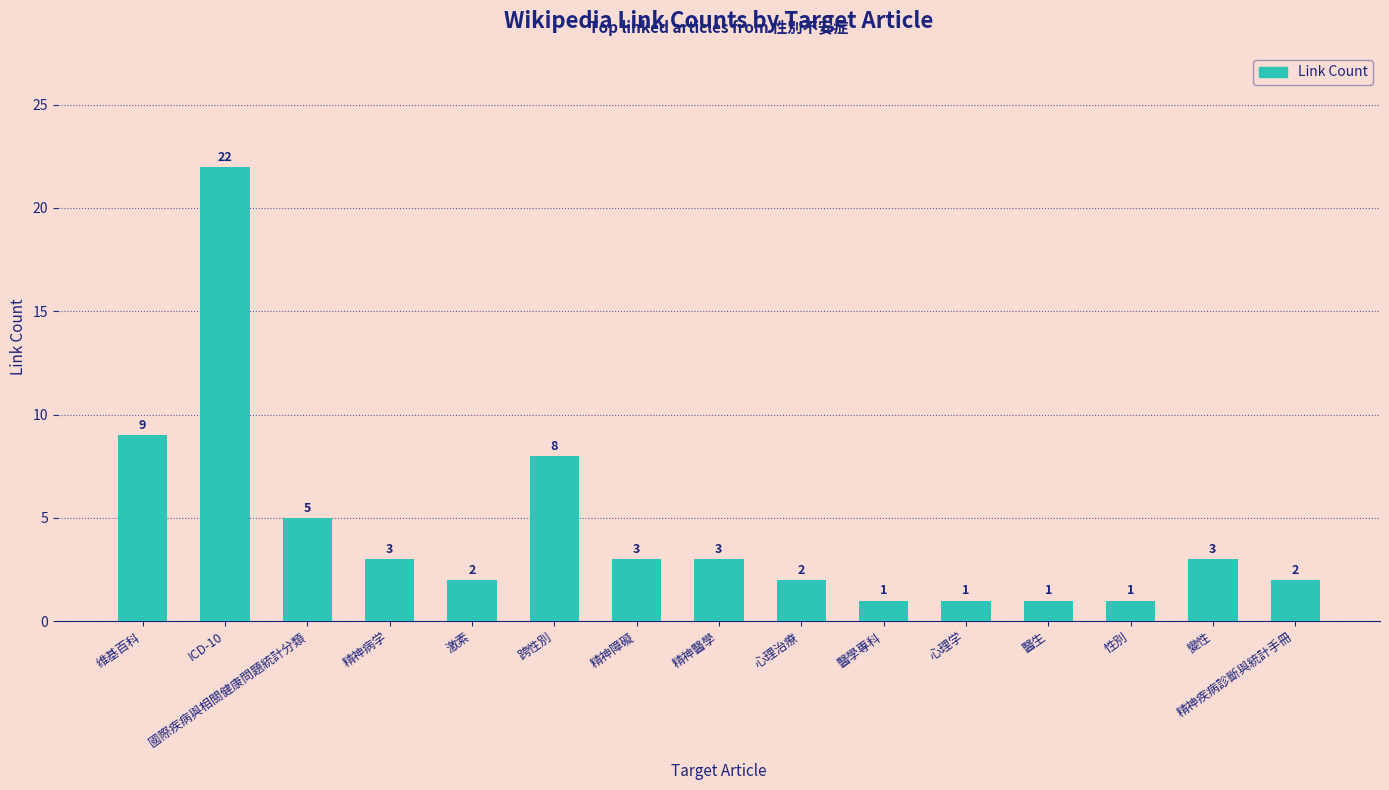

Between 维基百科 and 心理学, which is larger?

维基百科